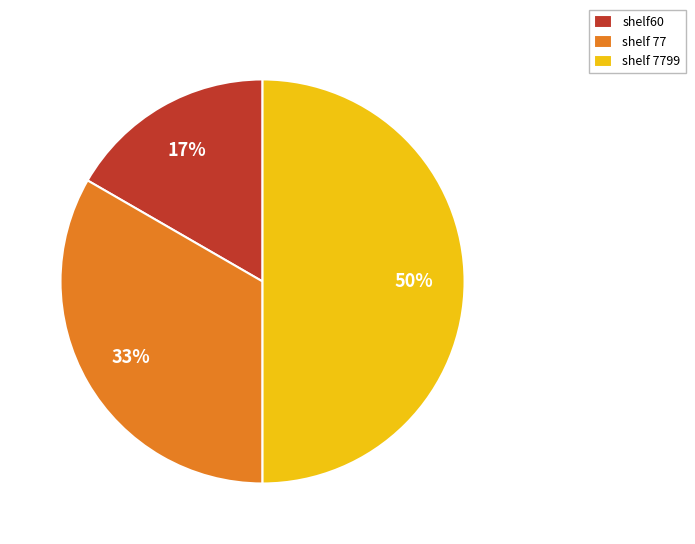

Which slice is the smallest?

shelf60